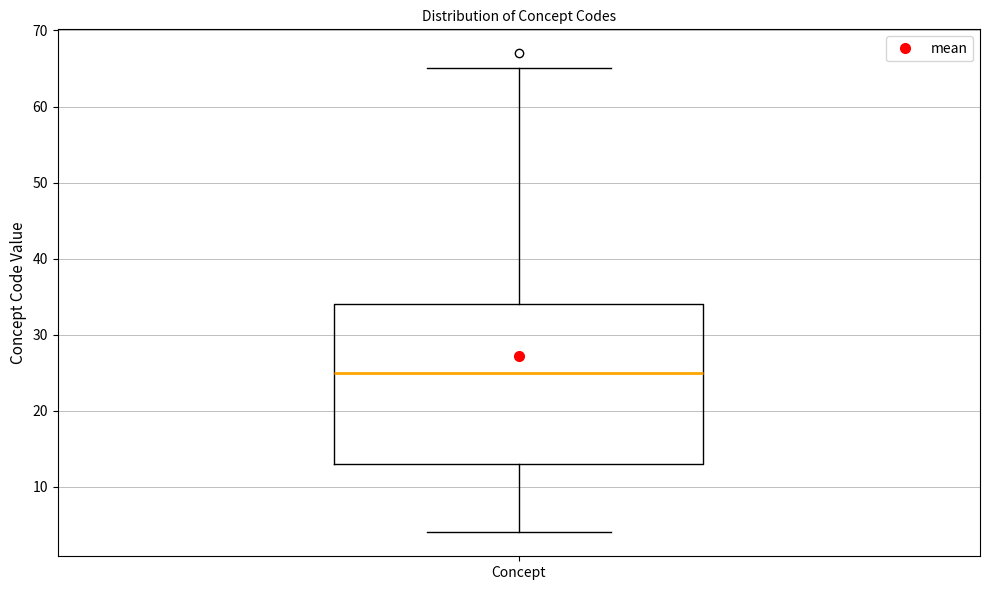

Read this box plot against the y-axis: the position of the median line, the range covered by the box, and the ends of both whiskers. The values are not printed on the chart, so give them approximately, as read against the axis.

median 25, box 13 to 34, whiskers 4 to 65